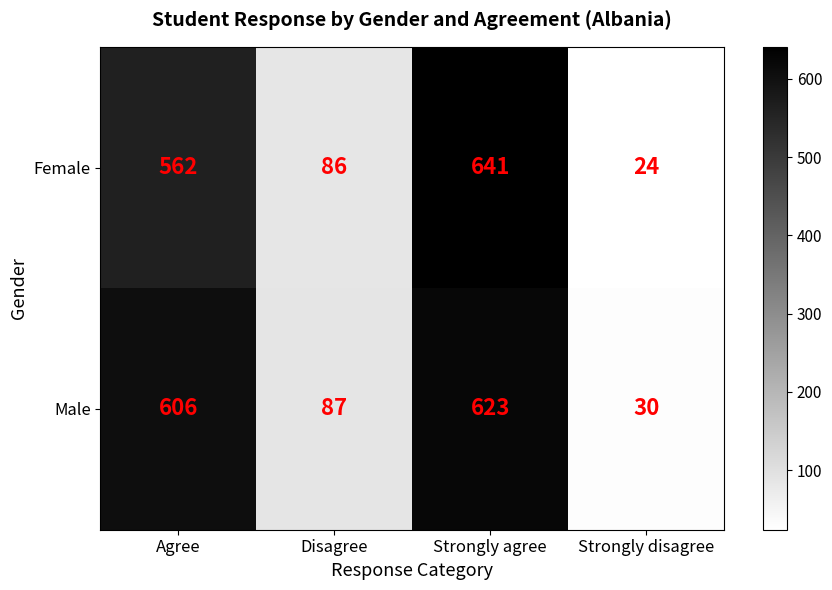

How many values in the Female series are below 562?

2